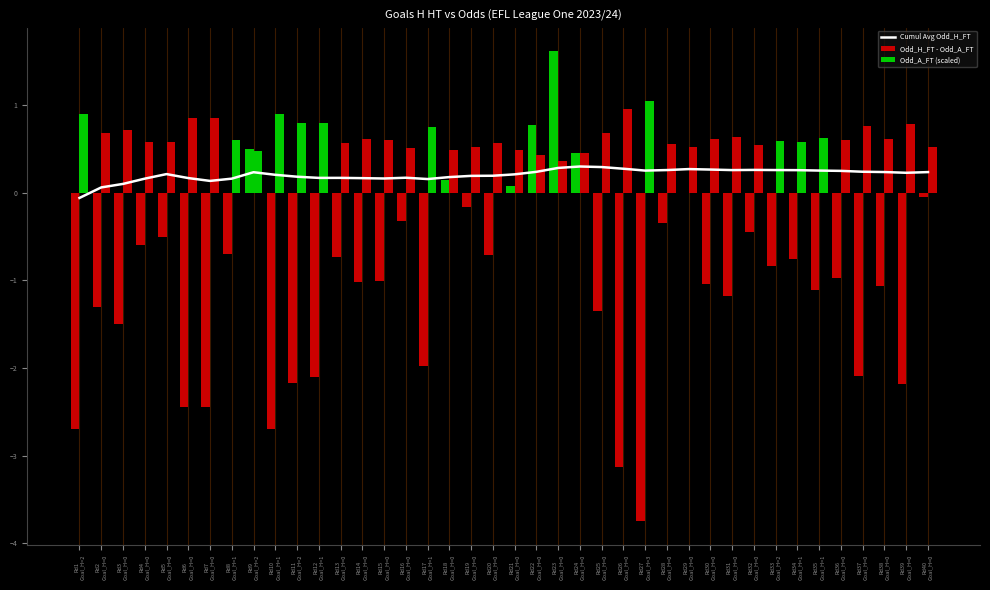

True or false: Odd_H_FT - Odd_A_FT has a value of -2.1 at Rd37
Goal_H=0.

True